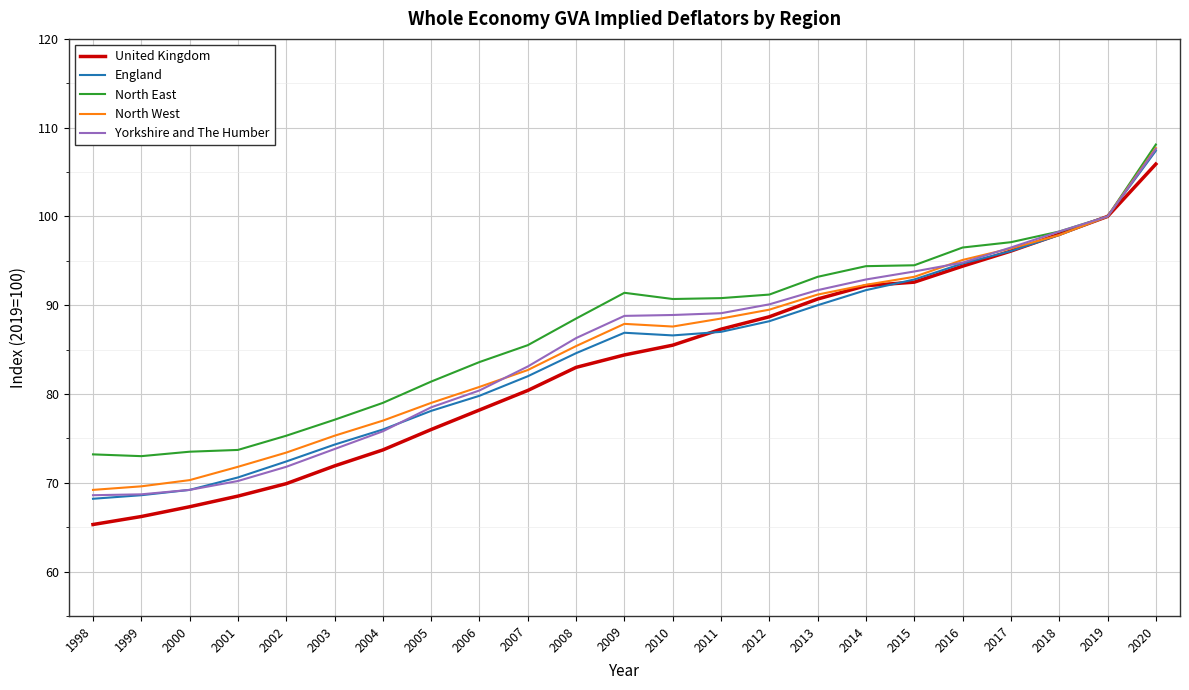

Is the value of England at 2003 greater than the value of North West at 1998?

Yes